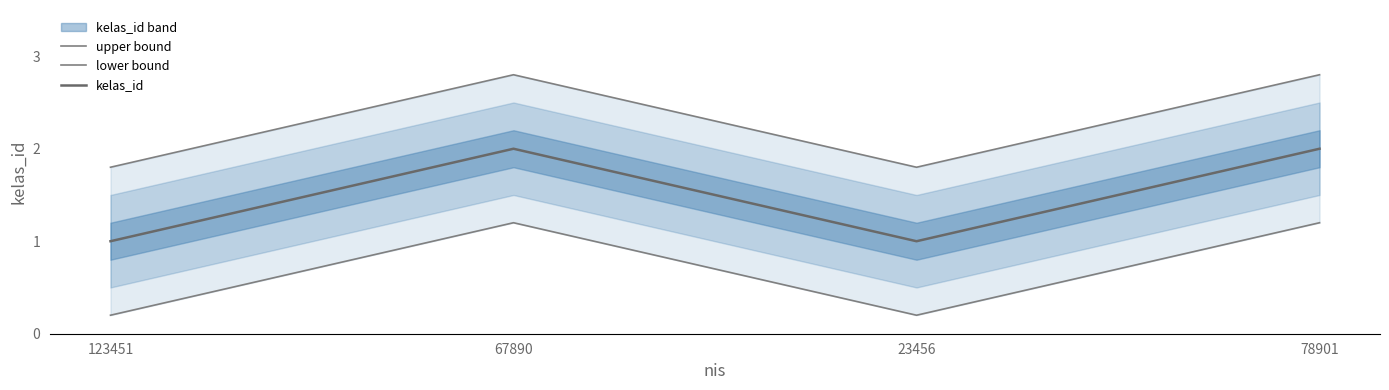

True or false: kelas_id and upper bound cross at least once.

False